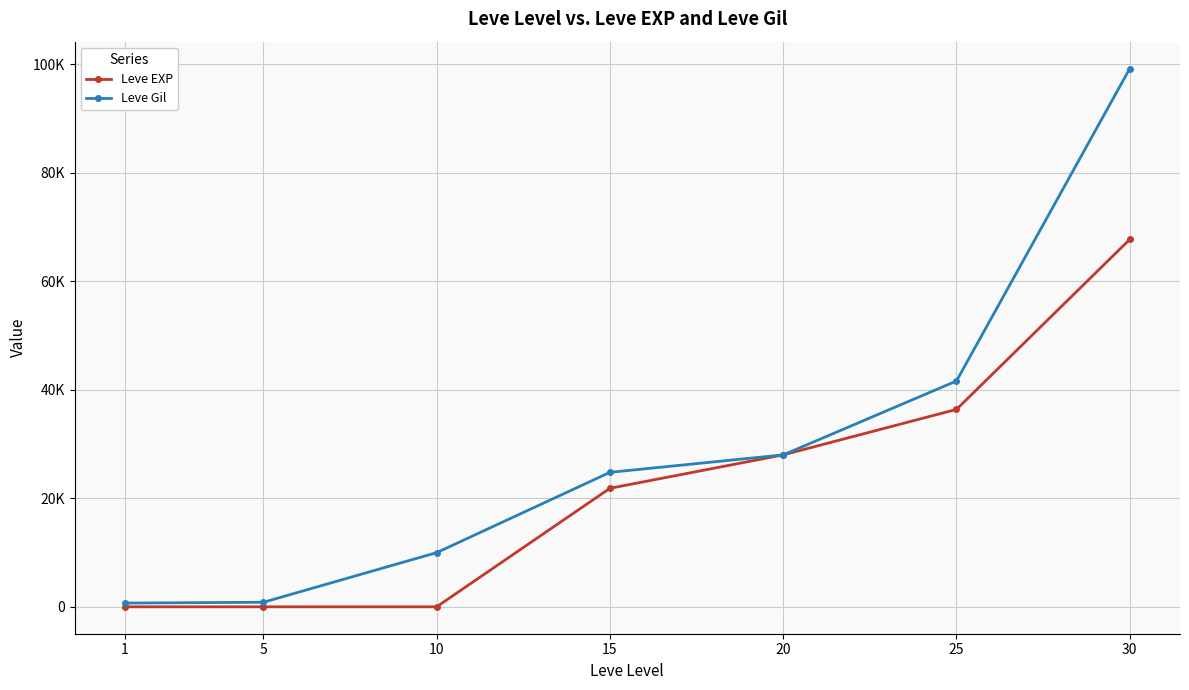

What is the minimum value for Leve EXP?

1